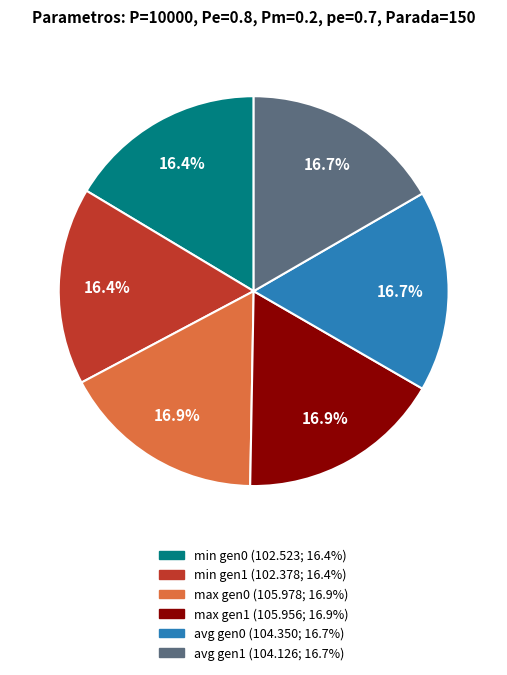

Is there any slice that represents more than half of the pie?

No